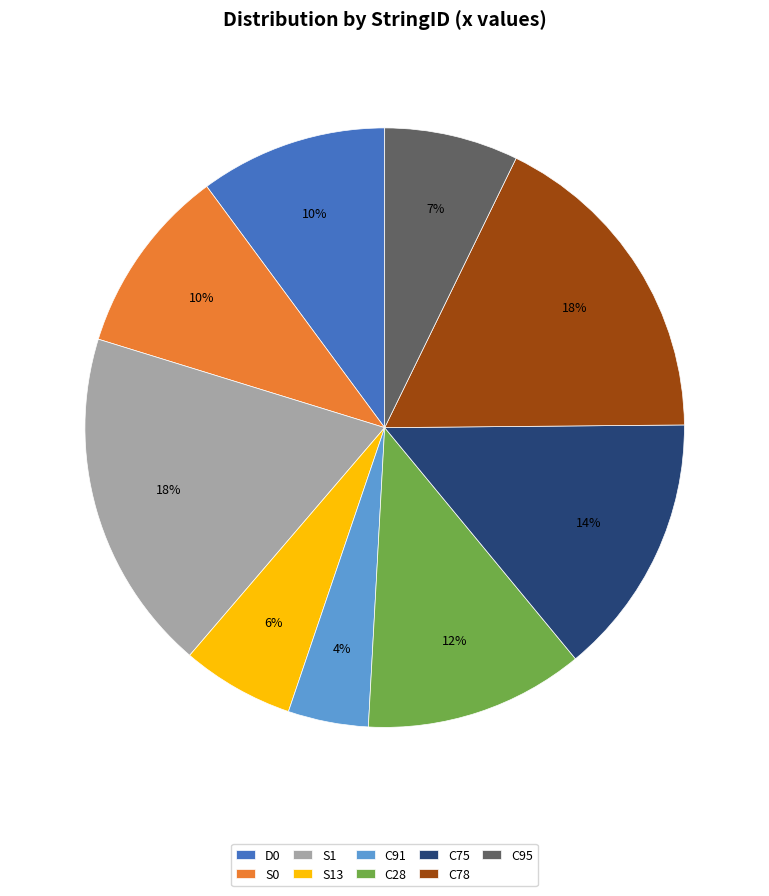

To the nearest percent, what percentage of the pie is C91?

4%